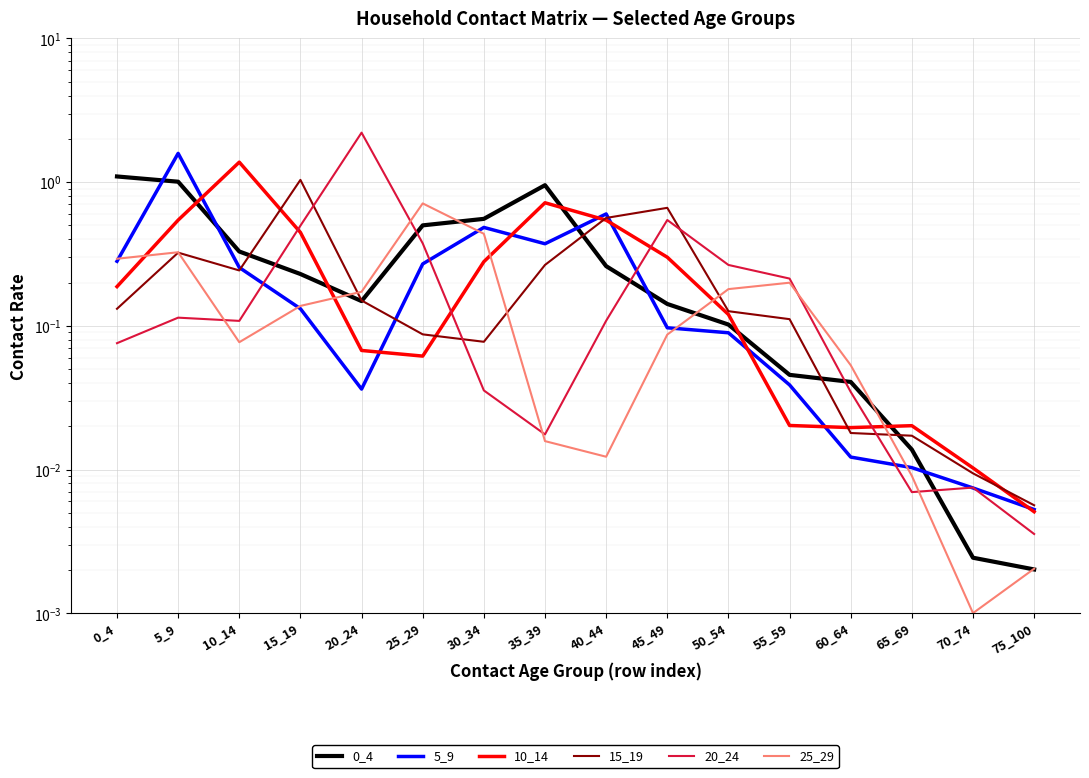

Read the 10_14 value at 10_14.

1.4